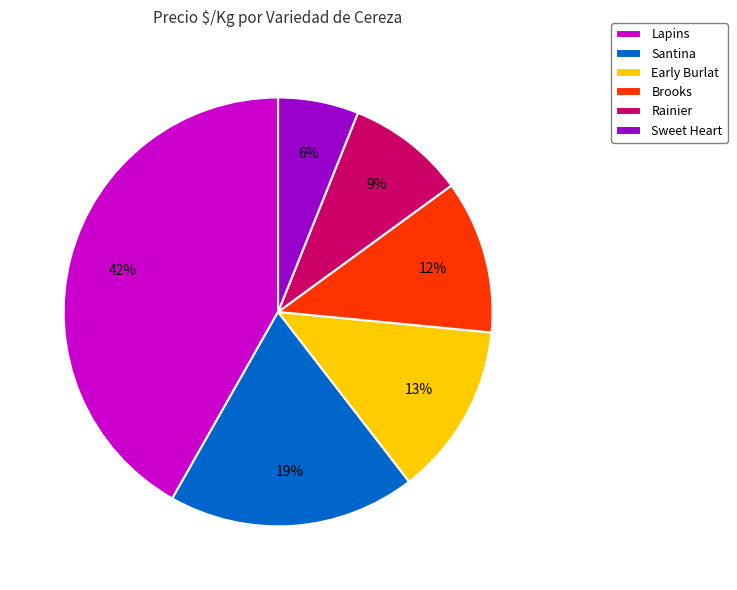

Is it true that Lapins is 11% of the pie?

False